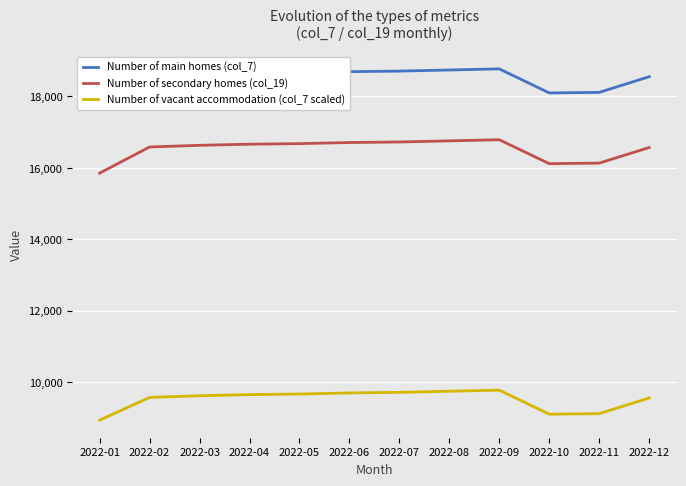

How many data points does each series have?

12